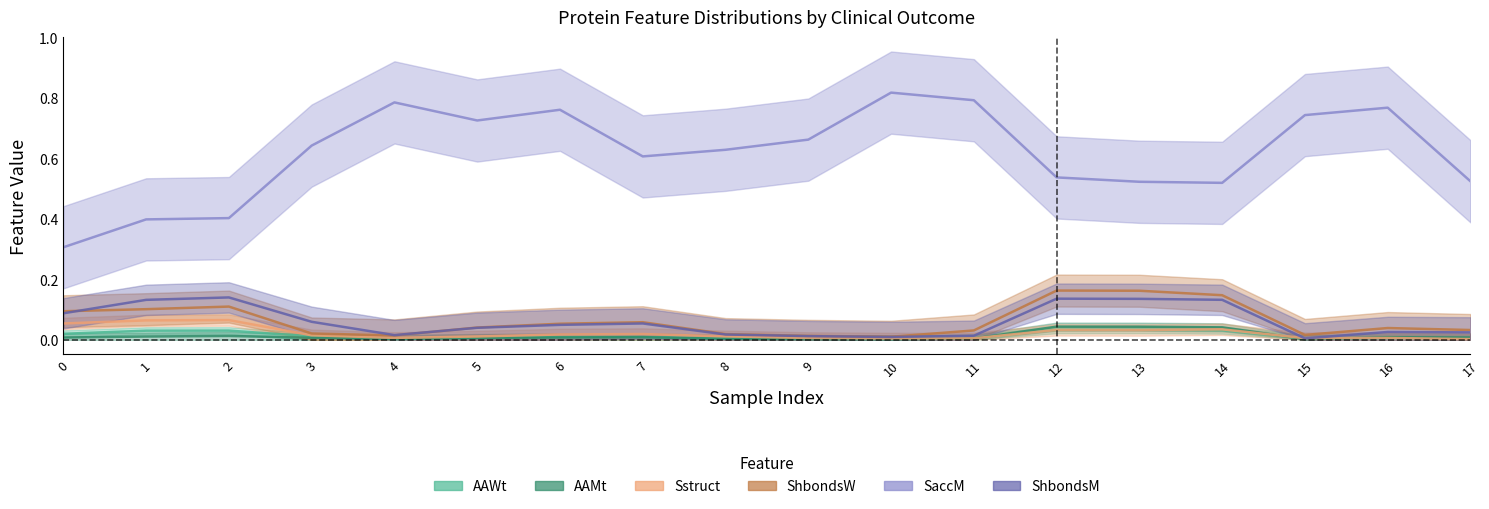

True or false: AAWt has a value of 0.0 at 0.

False